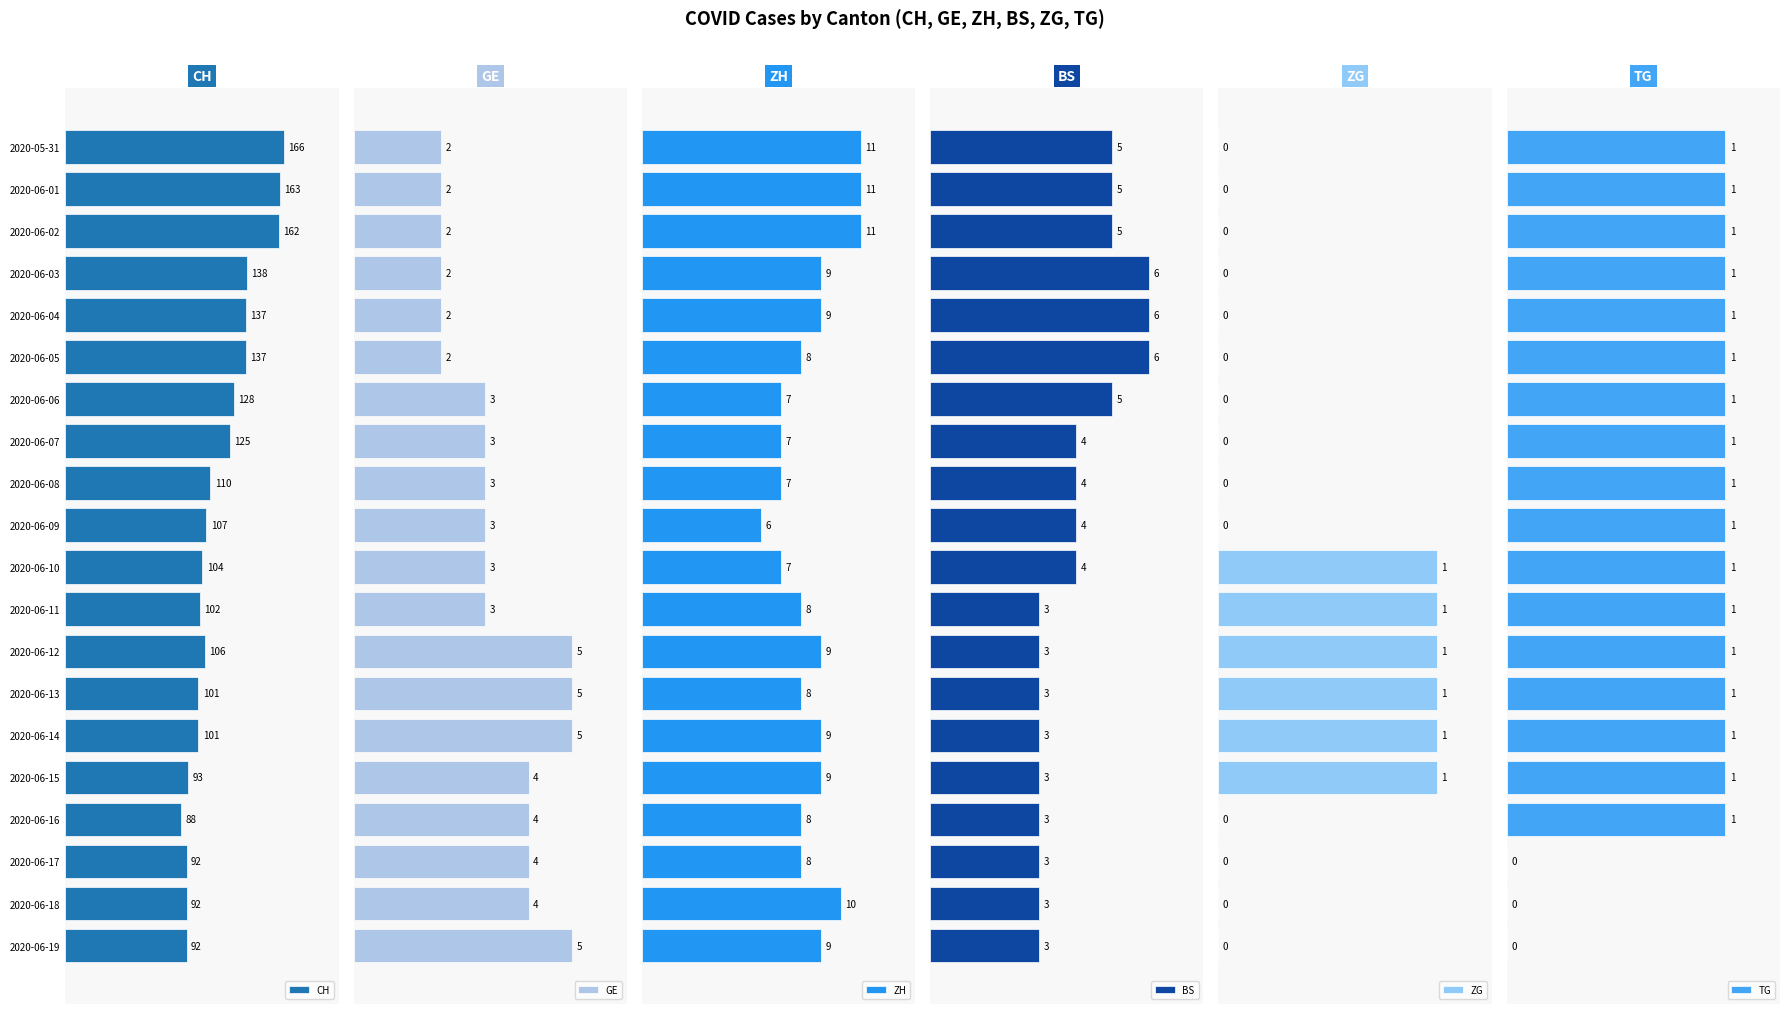

What is the greatest value displayed?

166